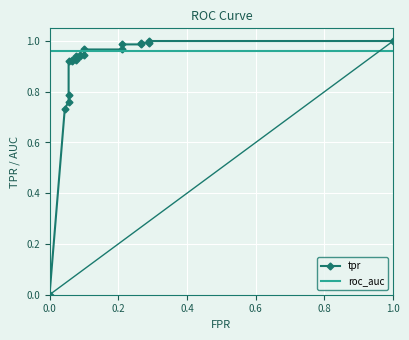

List the series in order of their peak value, lowest first.

roc_auc, tpr